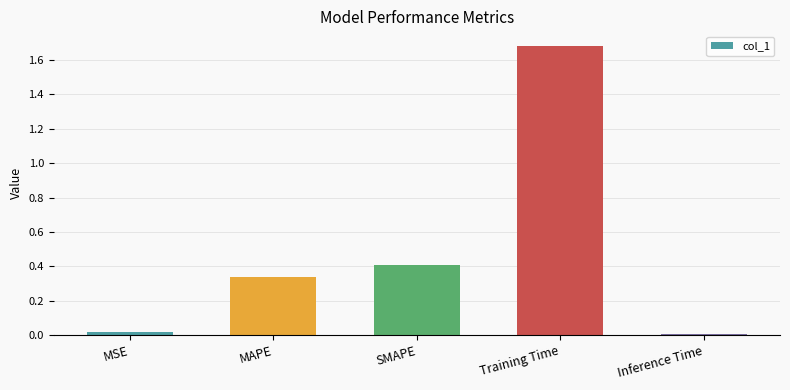

Is it true that the value at Training Time is 1.7?

True